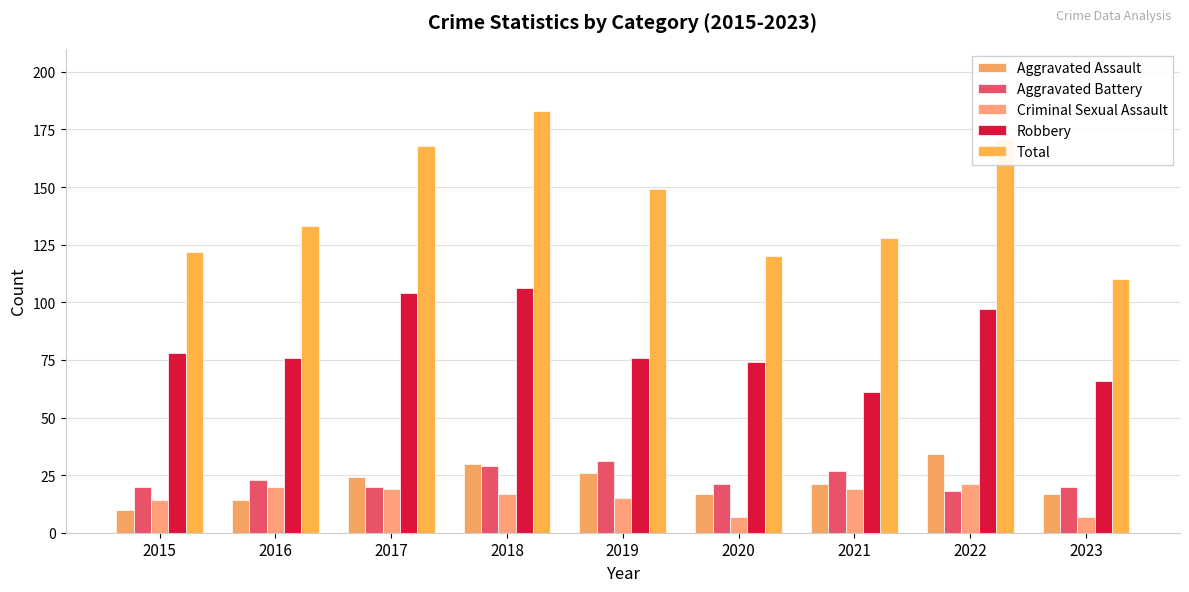

Reading left to right, transcribe all the data shown in this chart.

Aggravated Assault: 10	14	24	30	26	17	21	34	17
Aggravated Battery: 20	23	20	29	31	21	27	18	20
Criminal Sexual Assault: 14	20	19	17	15	7	19	21	7
Robbery: 78	76	104	106	76	74	61	97	66
Total: 122	133	168	183	149	120	128	171	110